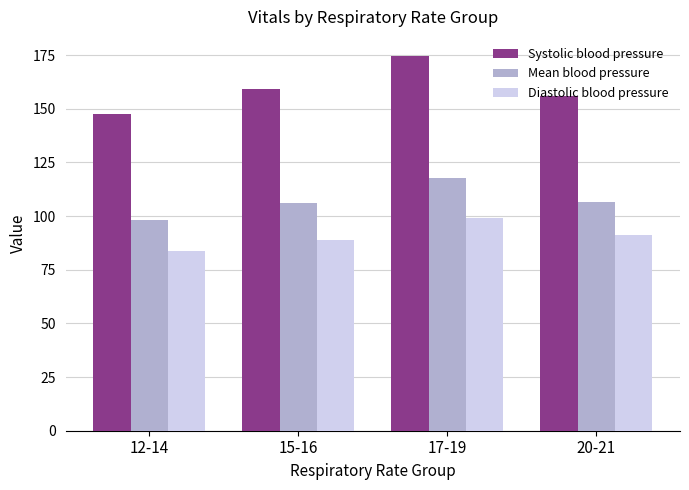

What is the average value of the Diastolic blood pressure series?

90.6